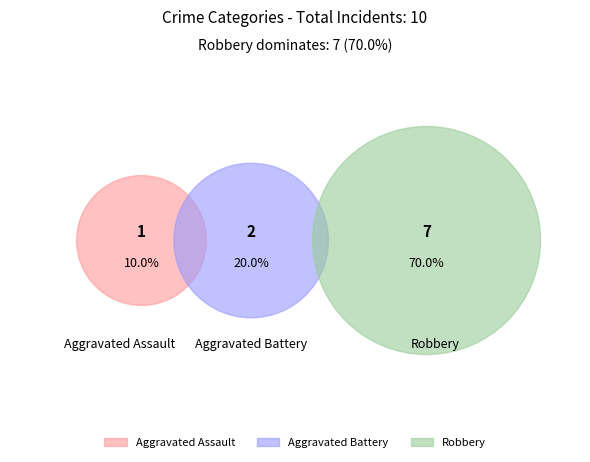

What is the majority slice?

Robbery